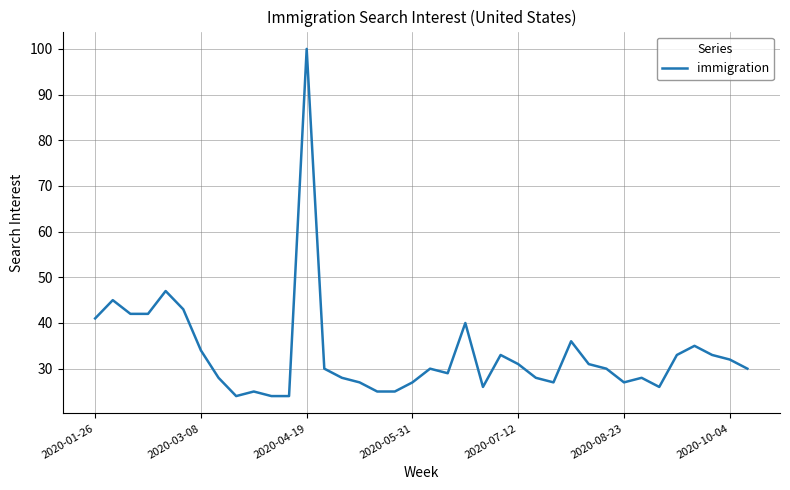

What is the smallest value displayed?

24